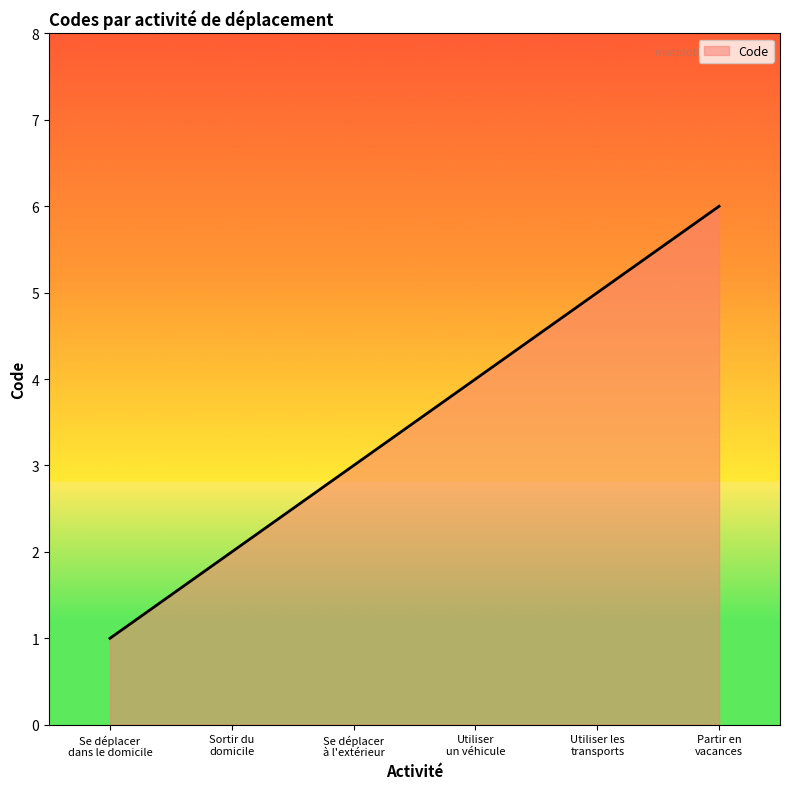

The chart shows a value of 3 at Utiliser
un véhicule. True or false?

False